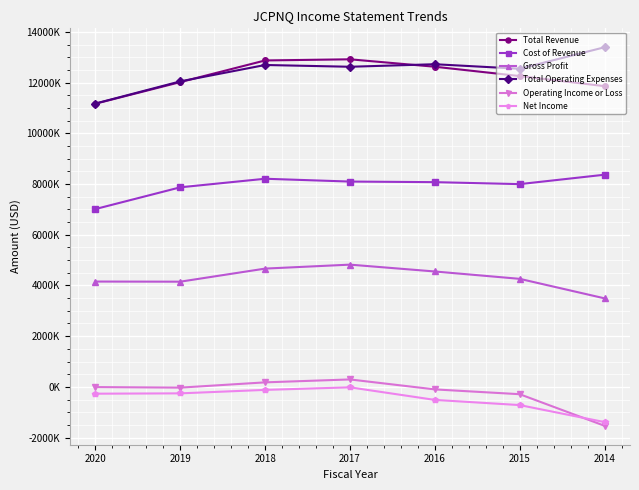

What are all the series names shown in the legend?

Total Revenue, Cost of Revenue, Gross Profit, Total Operating Expenses, Operating Income or Loss, Net Income